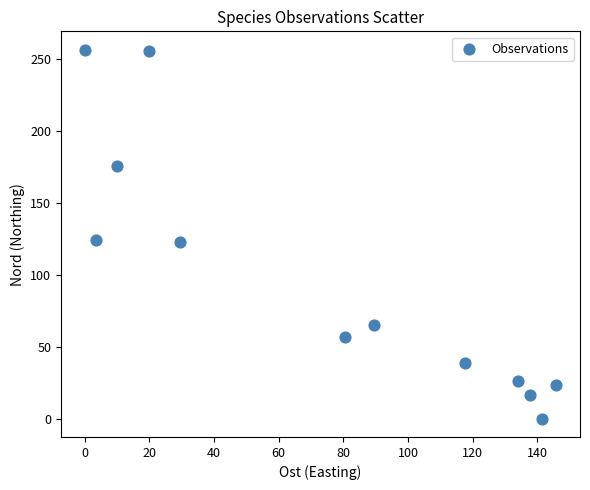

What is the range of Y values (max minus min)?

256.5